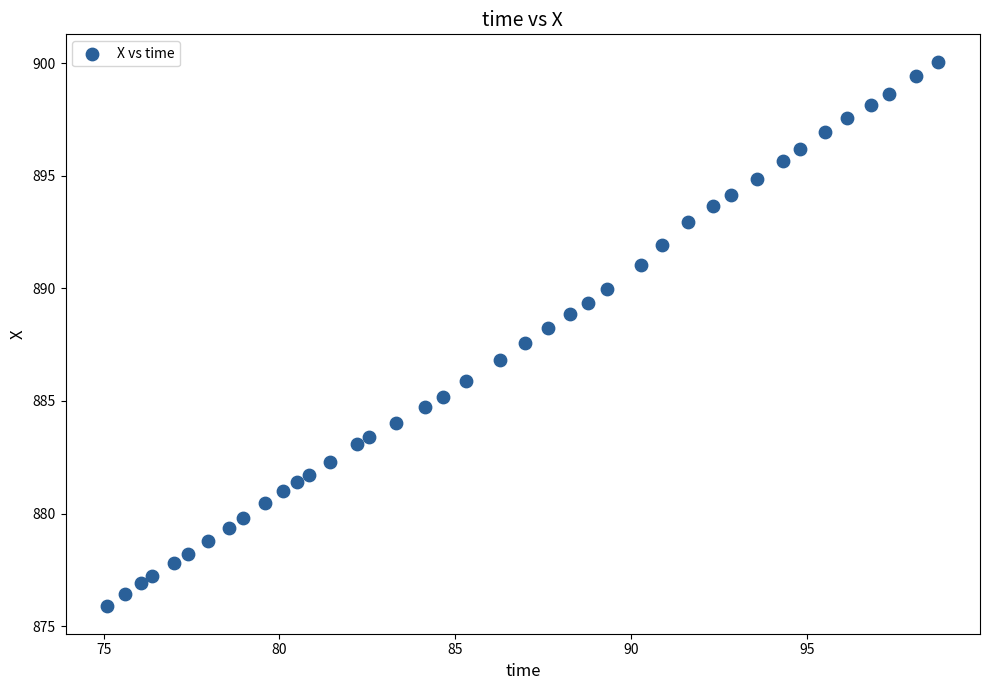

What is the range of Y values (max minus min)?

24.2